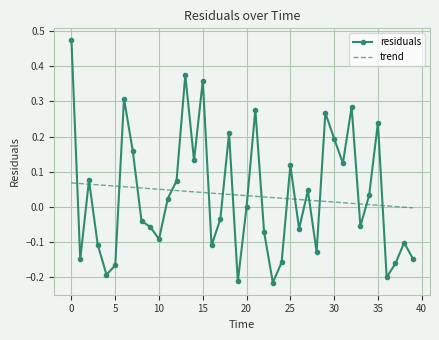

Which series has the widest spread of values?

residuals